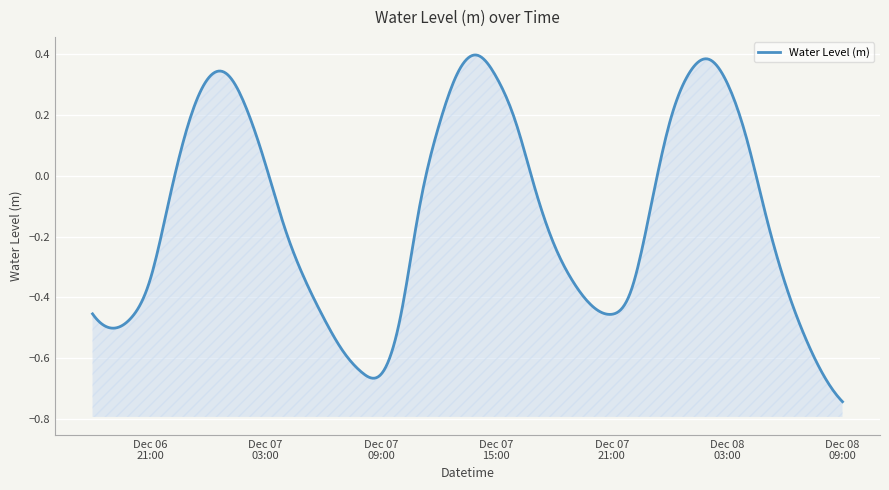

How many lines are shown in the chart?

1